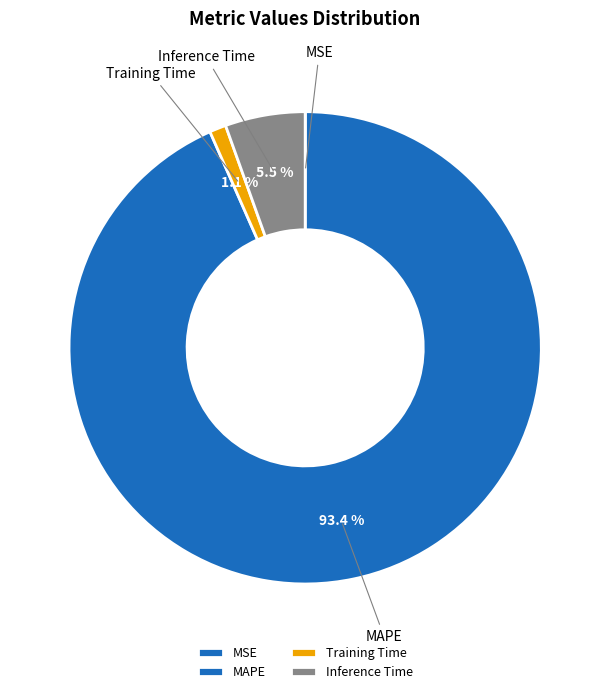

What percentage is the Training Time slice, to the nearest percent?

1%